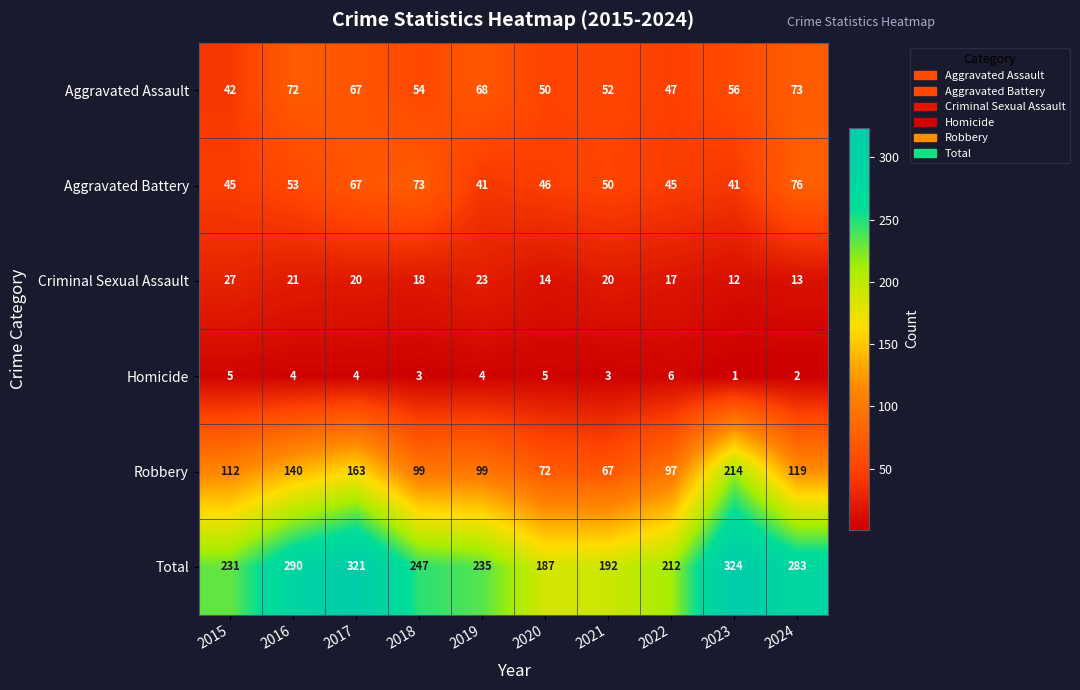

How many categories are shown in the chart?

10